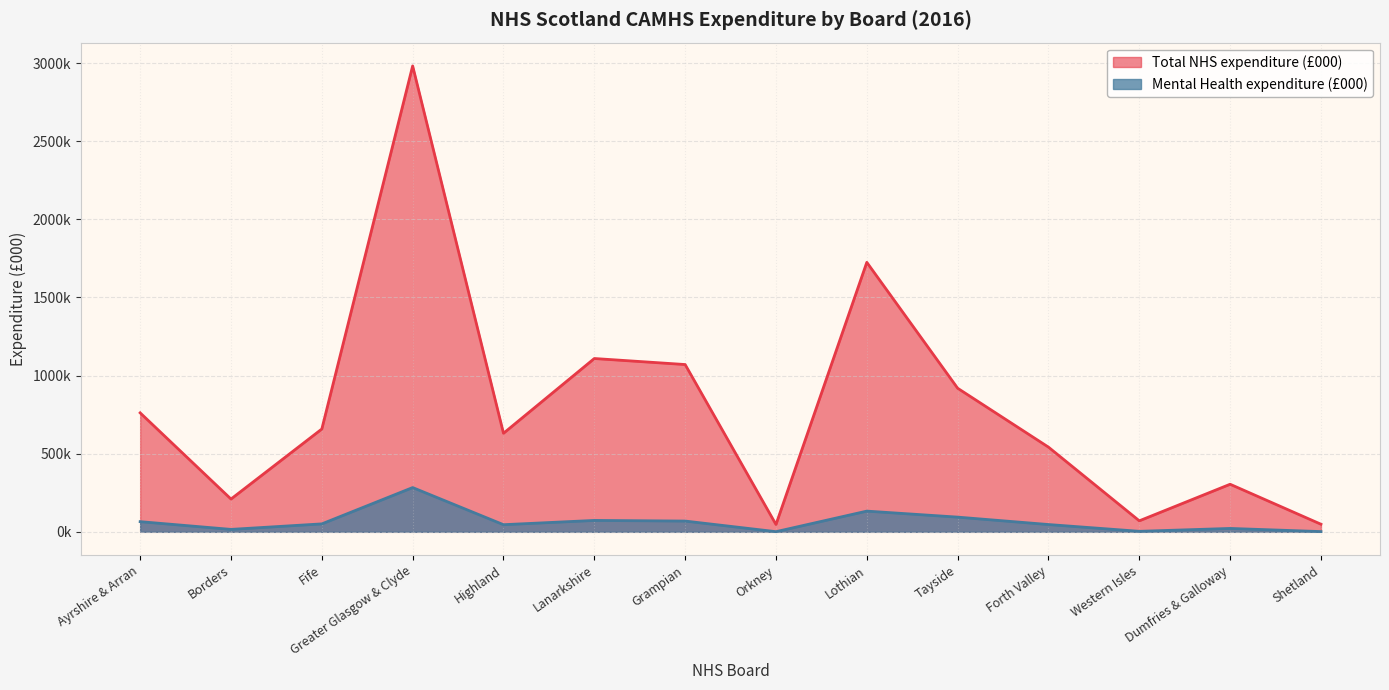

The Total NHS expenditure (£000) series shows 264007.0 at Forth Valley. True or false?

False